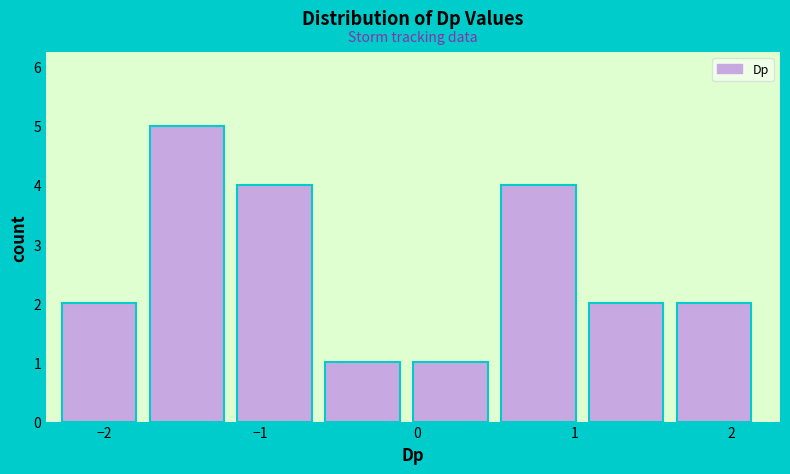

Reading left to right, transcribe this chart: for each bar, give the range it covers on the x-axis and its height. Neither the bar edges nor the heights are printed on the chart, so give them approximately, as read against the axes.

-2.3 to -1.7: 2
-1.7 to -1.1: 5
-1.1 to -0.6: 4
-0.6 to 0.0: 1
0.0 to 0.5: 1
0.5 to 1.1: 4
1.1 to 1.7: 2
1.7 to 2.2: 2